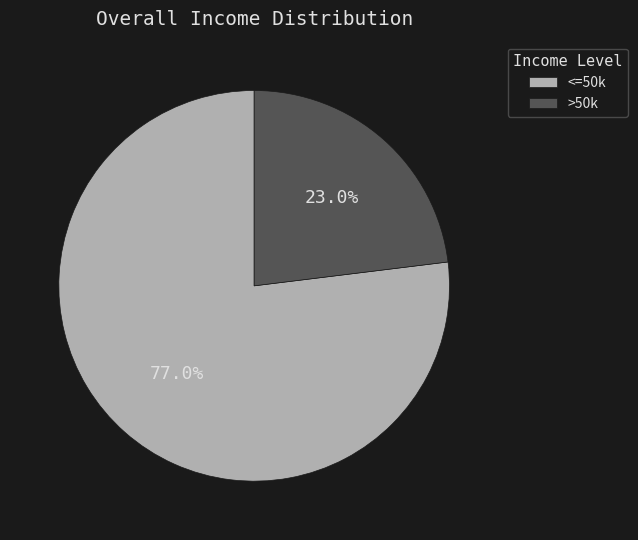

What percentage do >50k and <=50k together represent?

100.0%